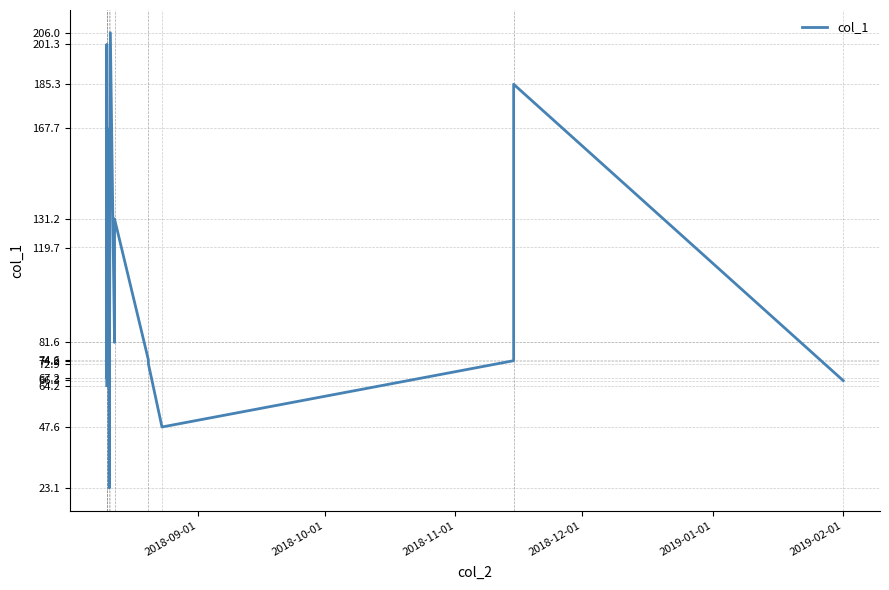

What is the difference between the maximum and minimum values?

182.9